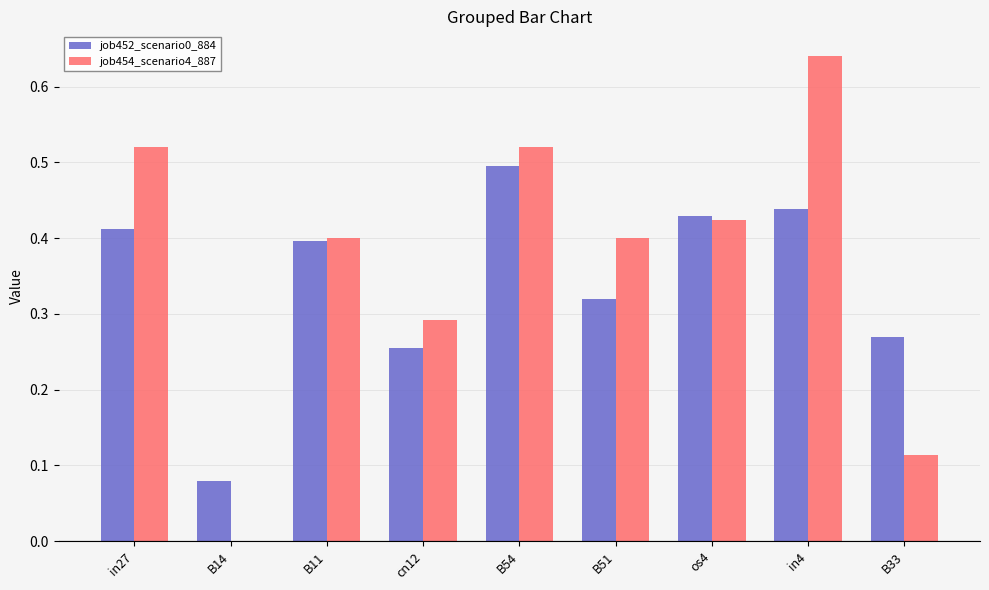

At which category is the sum across all series the highest?

in4